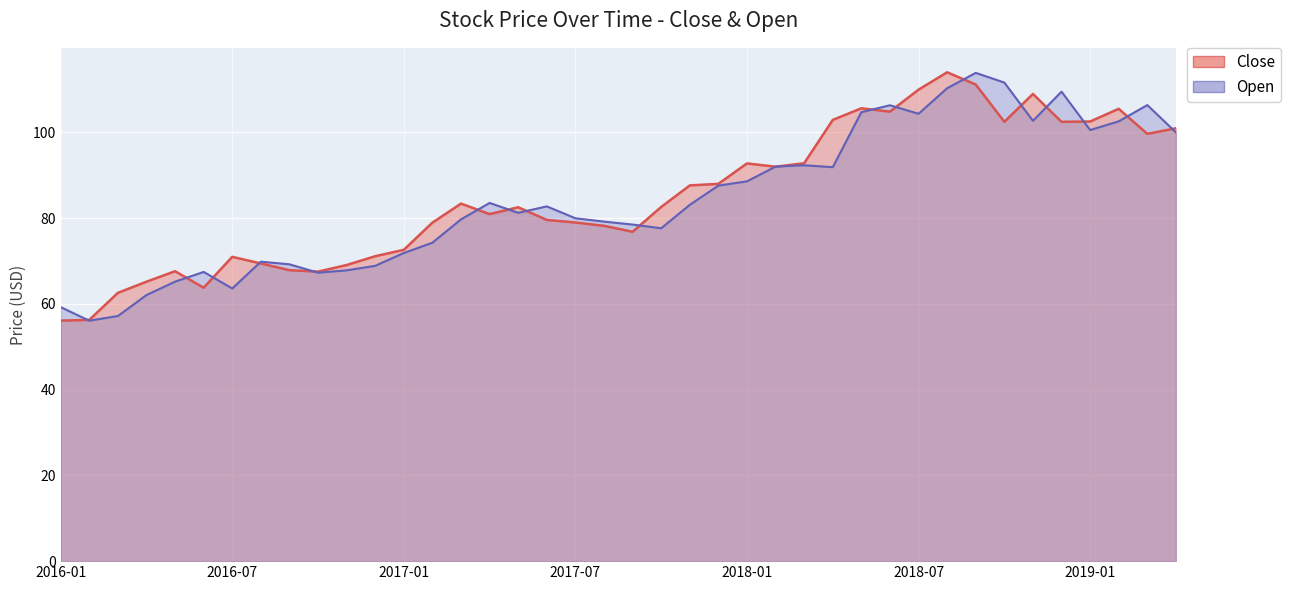

Reading left to right, list all the values displayed in this chart.

Close: 56.1	56.3	62.6	65.2	67.6	63.8	71.0	69.4	67.9	67.5	69.1	71.1	72.6	78.9	83.4	80.9	82.5	79.6	79.0	78.2	76.8	82.6	87.6	88.0	92.8	92.0	92.8	102.9	105.6	104.8	110.0	114.0	111.2	102.5	109.0	102.5	102.5	105.5	99.7	101.0
Open: 59.2	56.1	57.2	62.1	65.2	67.5	63.6	69.8	69.2	67.3	67.8	68.9	71.9	74.3	79.7	83.5	81.2	82.7	80.0	79.2	78.5	77.6	83.1	87.6	88.6	92.0	92.3	91.9	104.7	106.3	104.3	110.3	113.9	111.6	102.7	109.5	100.6	102.6	106.4	100.0